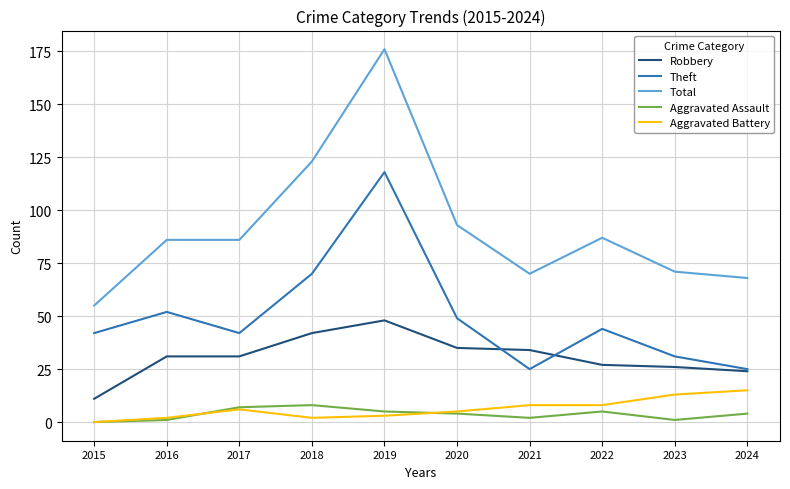

At which label does Aggravated Battery reach its minimum?

2015